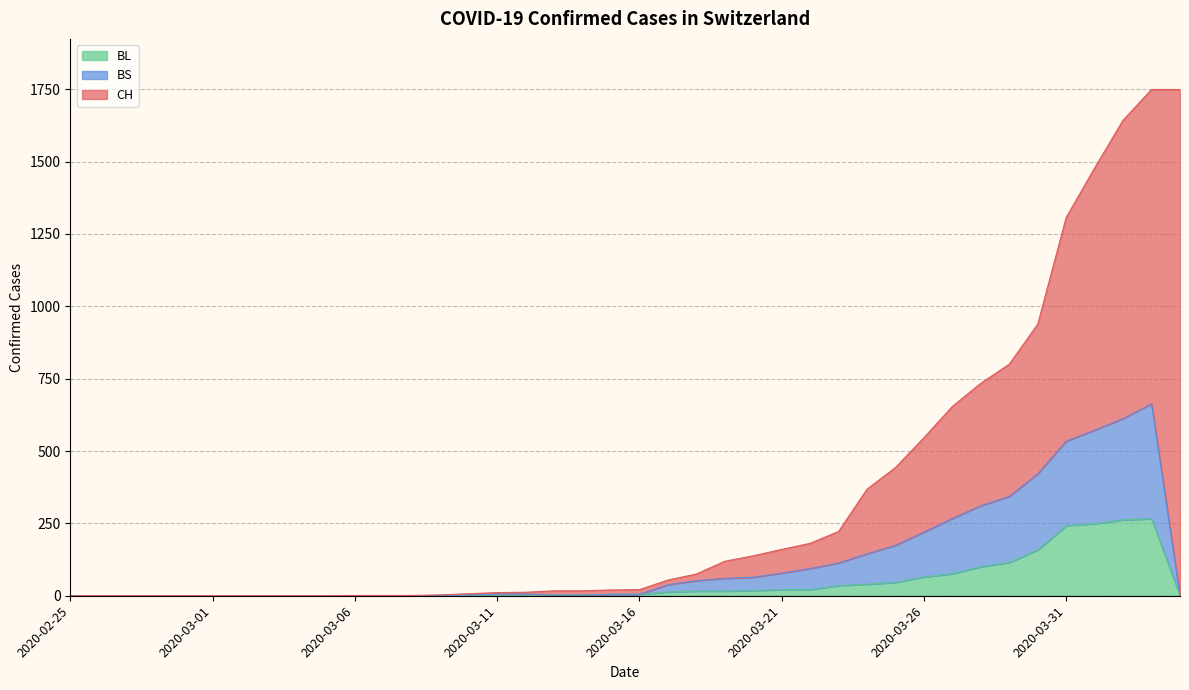

Where does the BS series first go above 6?

2020-03-17